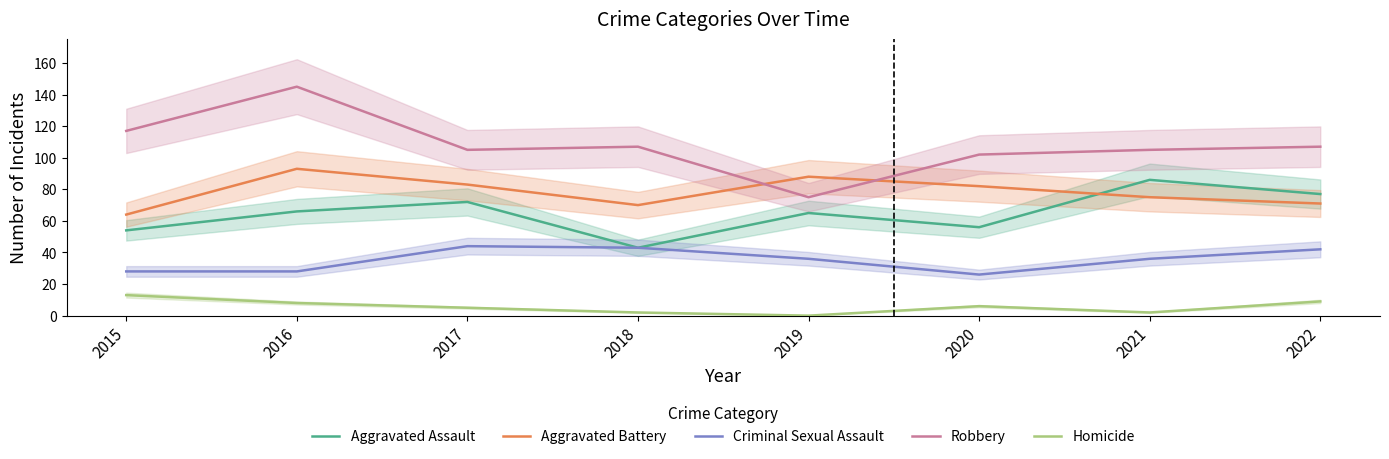

Between which two adjacent categories do Aggravated Battery and Robbery first intersect?

2018 and 2019